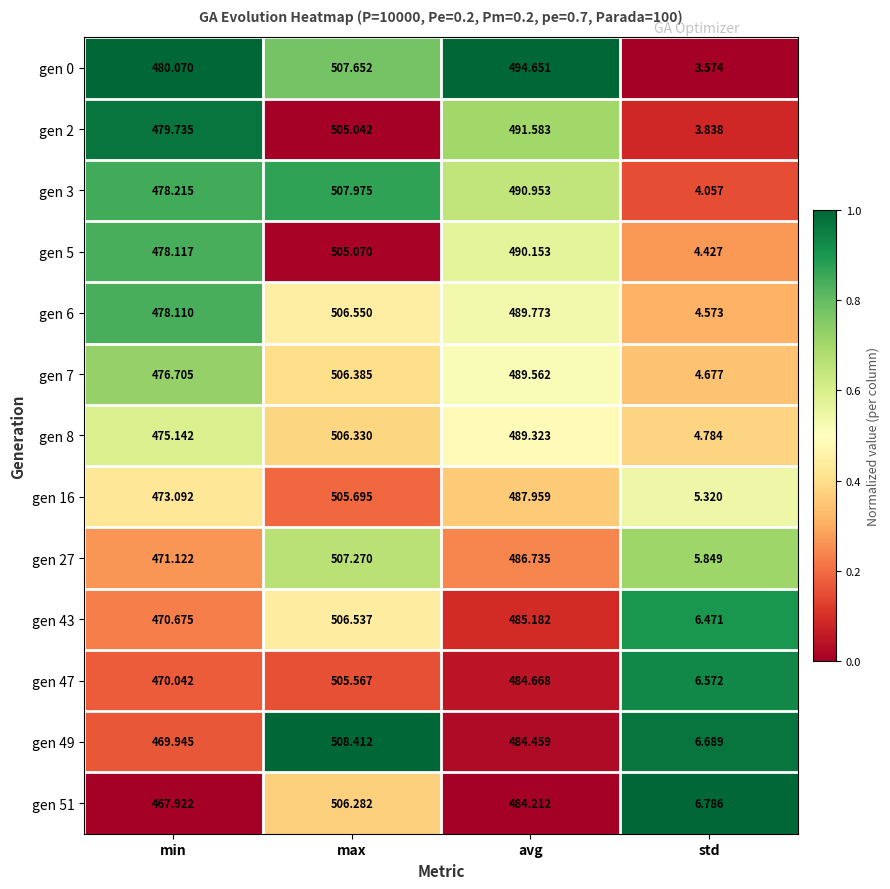

Rank the categories by gen 0 value from highest to lowest.

max, avg, min, std